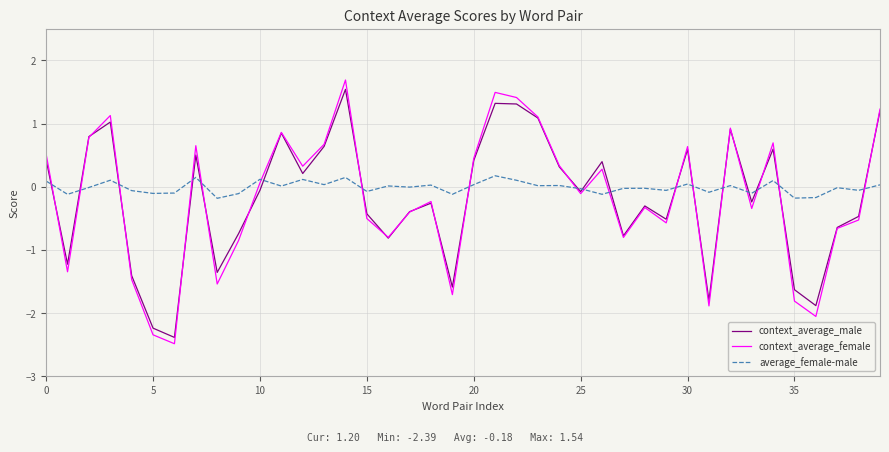

Which series has the largest total across all categories?

average_female-male